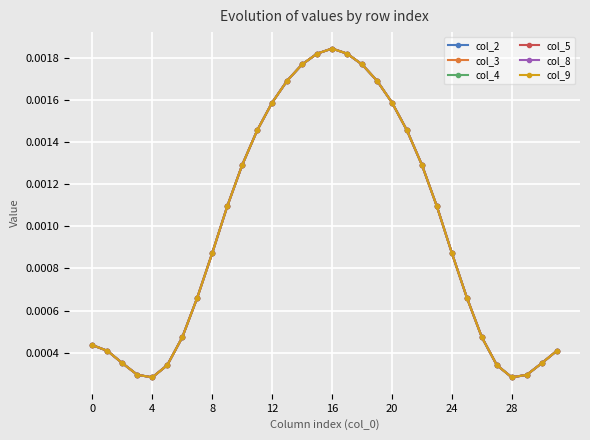

In col_4, how many points are higher than both neighbors (excluding endpoints)?

1